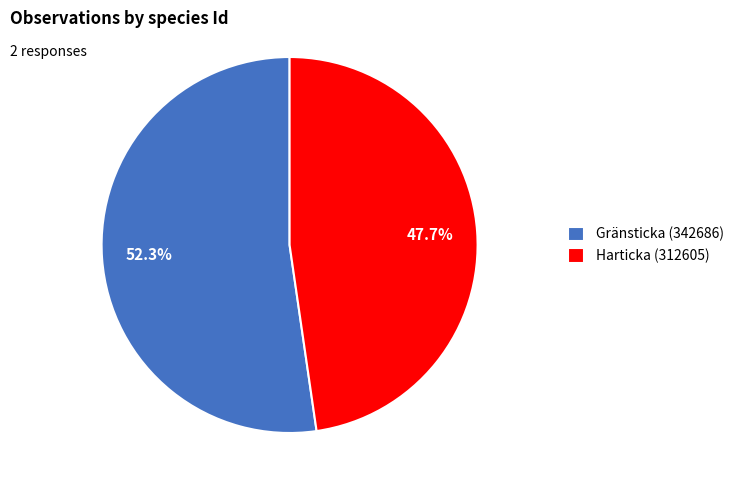

The Gränsticka (342686) slice represents 45% of the pie. True or false?

False